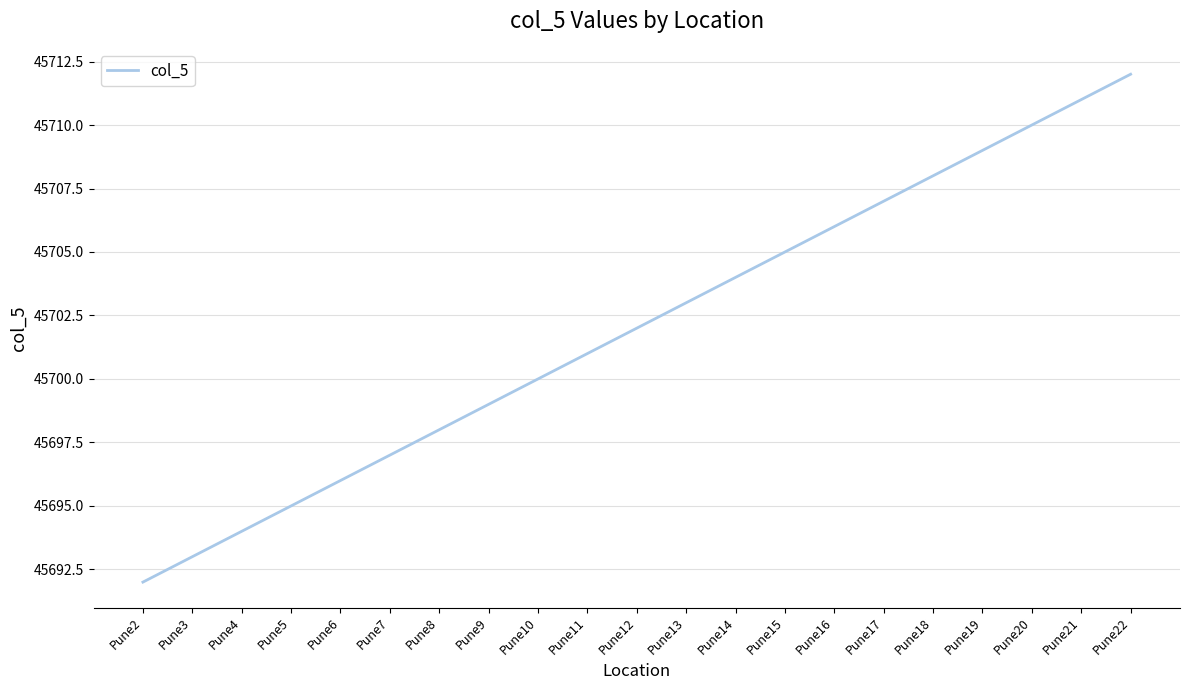

List the labels in order of value, smallest first.

Pune2, Pune3, Pune4, Pune5, Pune6, Pune7, Pune8, Pune9, Pune10, Pune11, Pune12, Pune13, Pune14, Pune15, Pune16, Pune17, Pune18, Pune19, Pune20, Pune21, Pune22